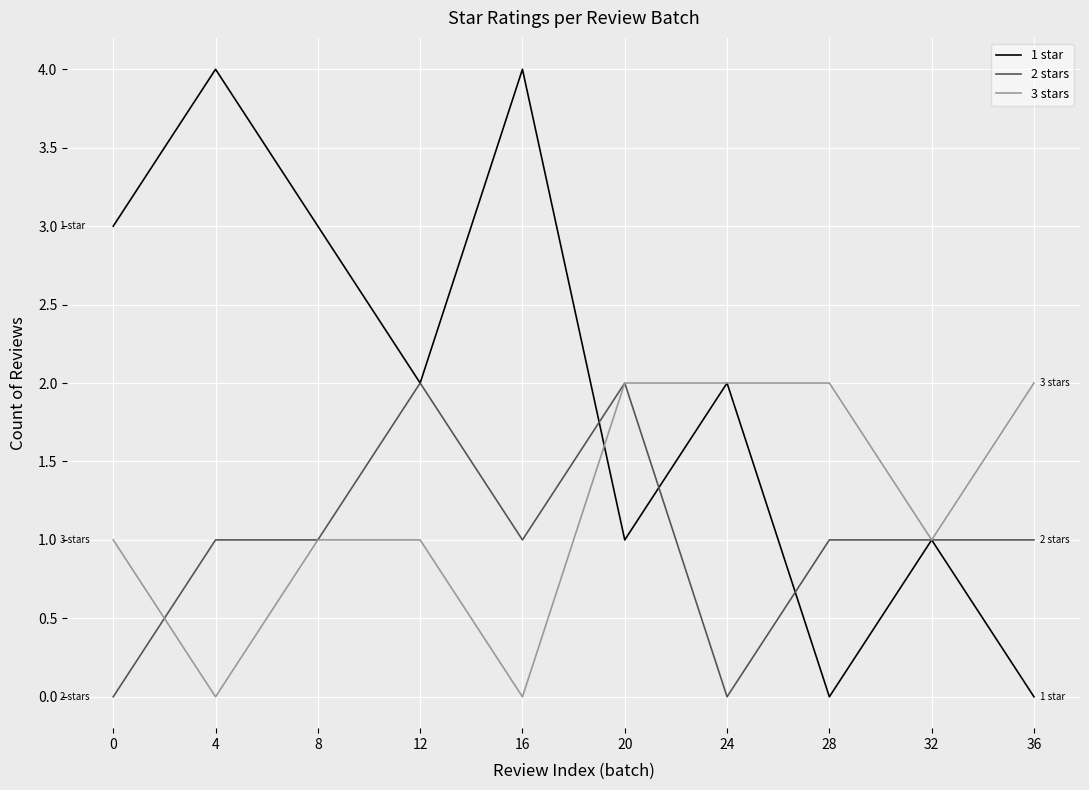

Which series has the widest spread of values?

1 star